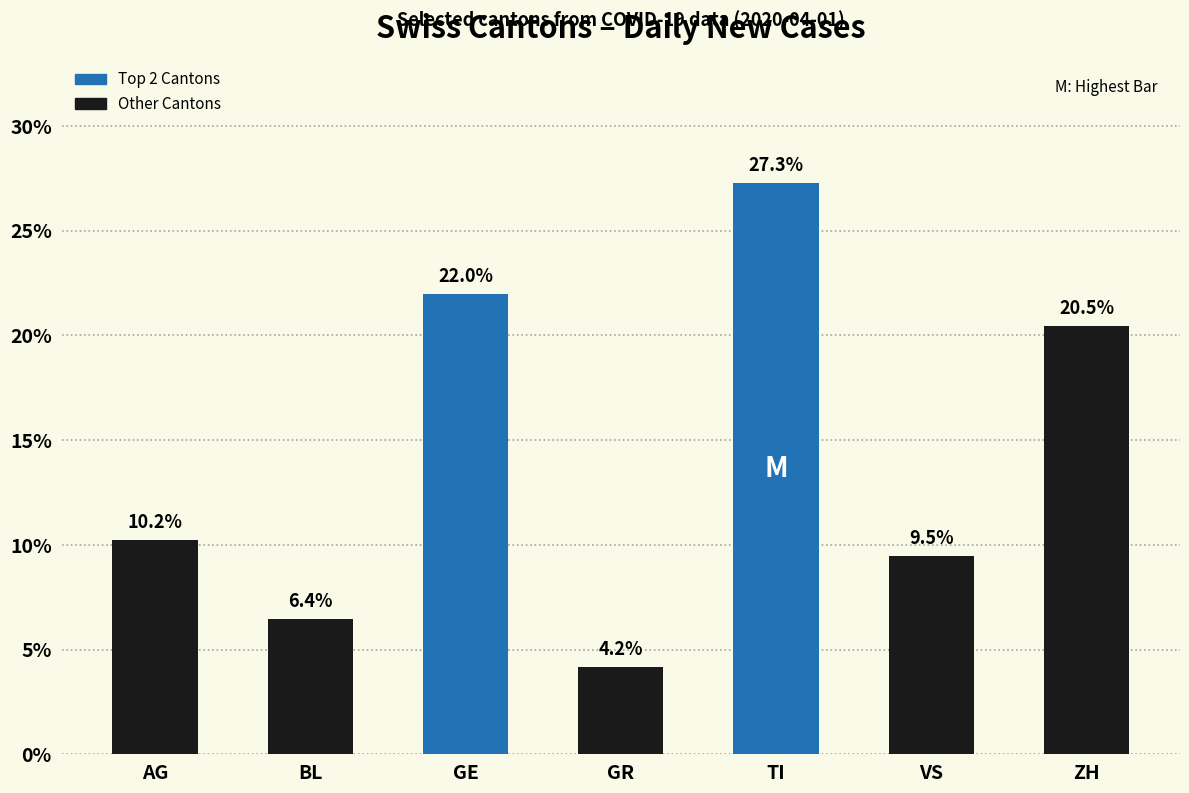

Is it true that the value at GE is 11.4?

False